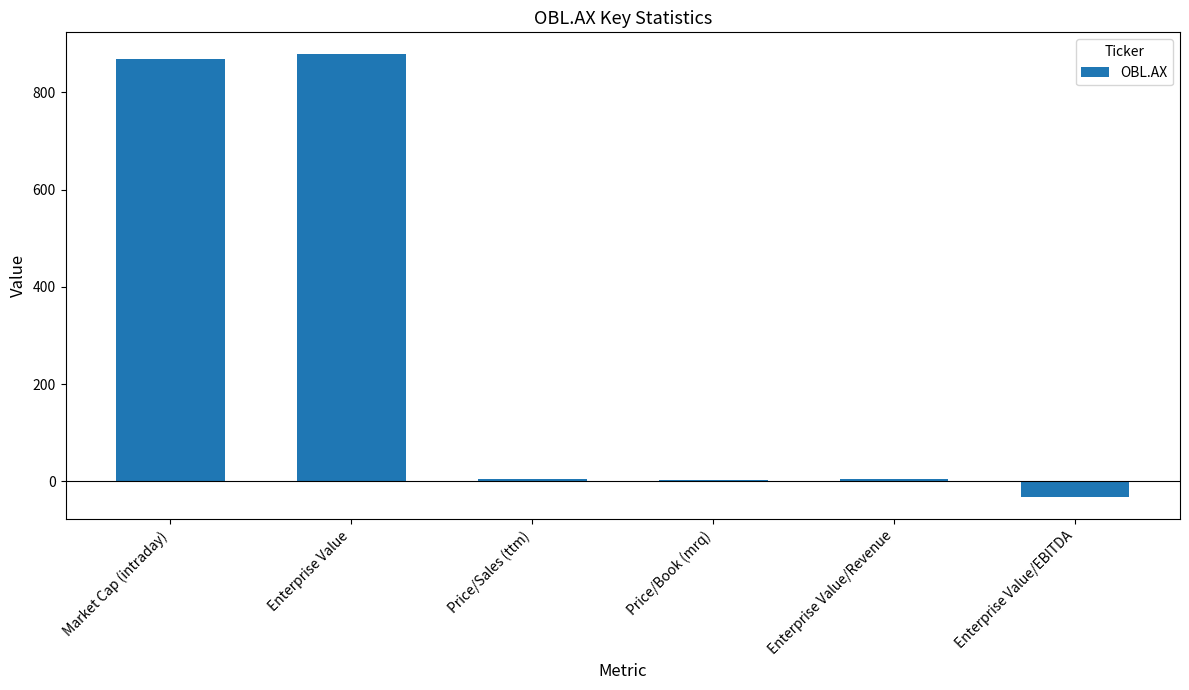

What is the ratio of the value at Enterprise Value to the value at Market Cap (intraday)?

1.0